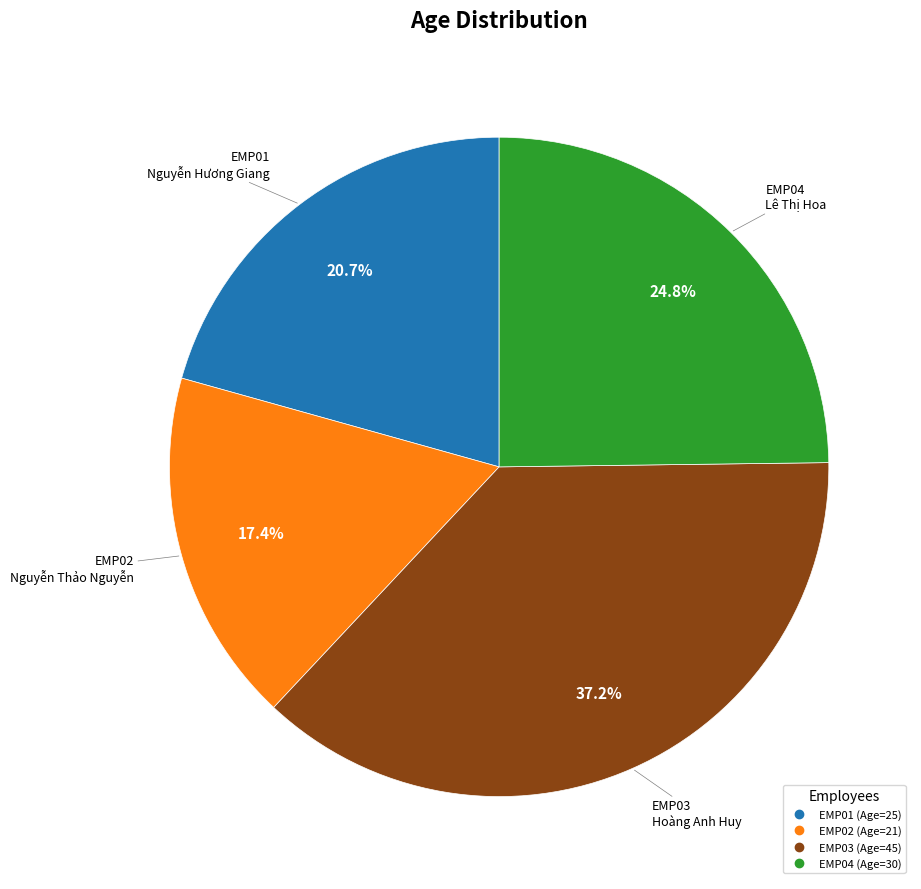

Rank the categories by value from lowest to highest.

EMP02, EMP01, EMP04, EMP03